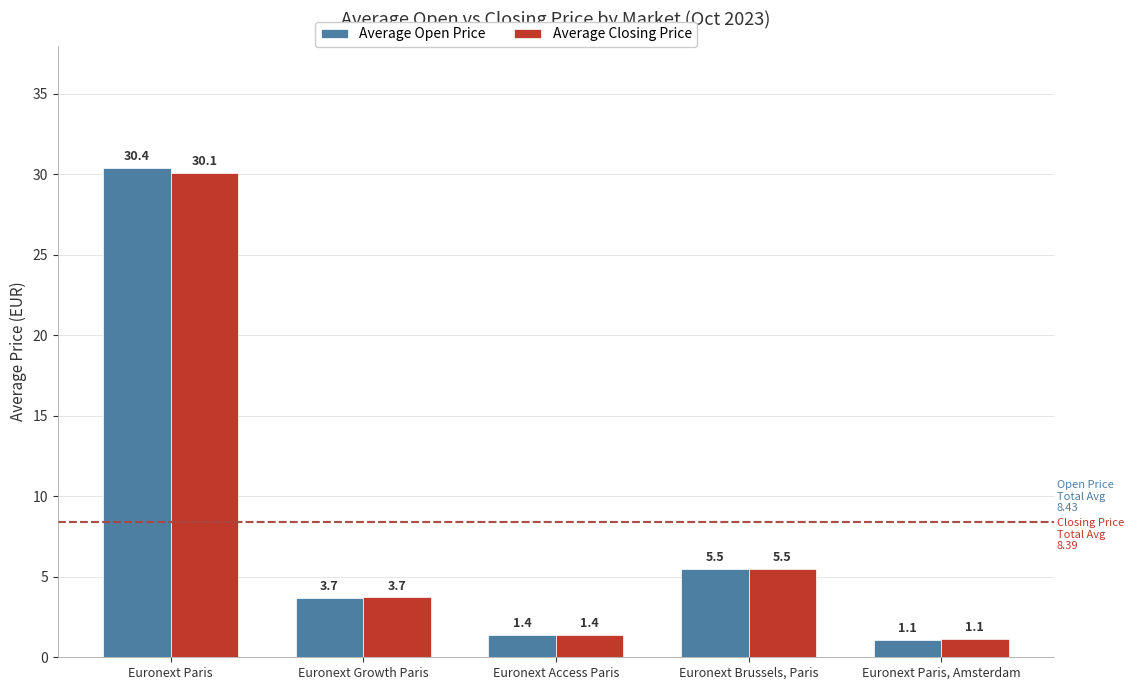

At which category is the sum across all series the highest?

Euronext Paris